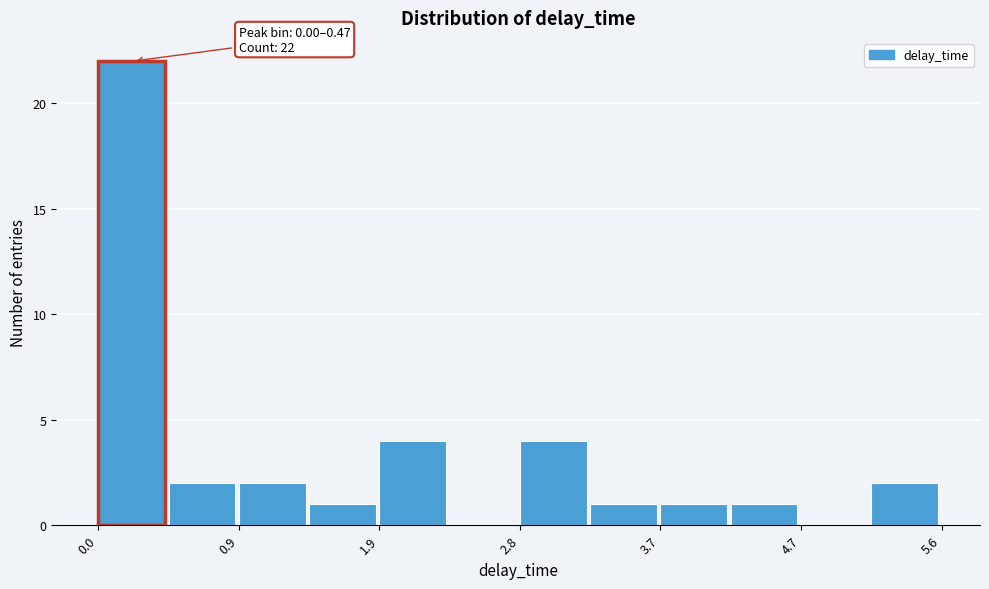

Which range on the x-axis has the tallest bar?

0.0 to 0.5